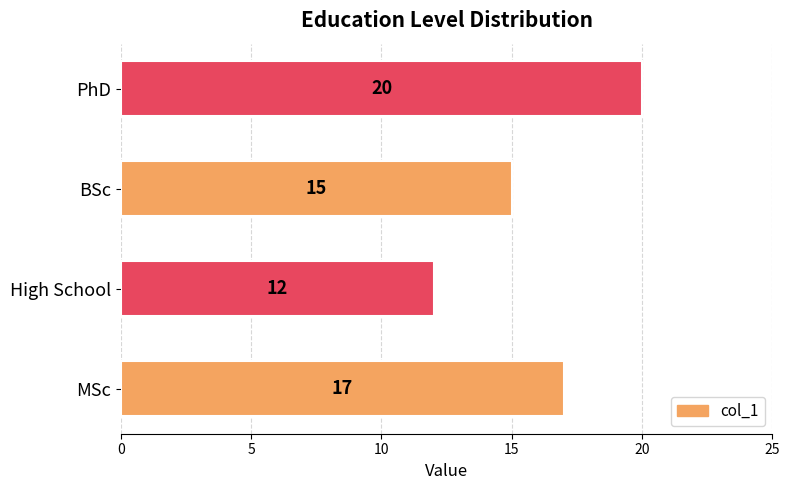

List the labels in order of value, smallest first.

High School, BSc, MSc, PhD